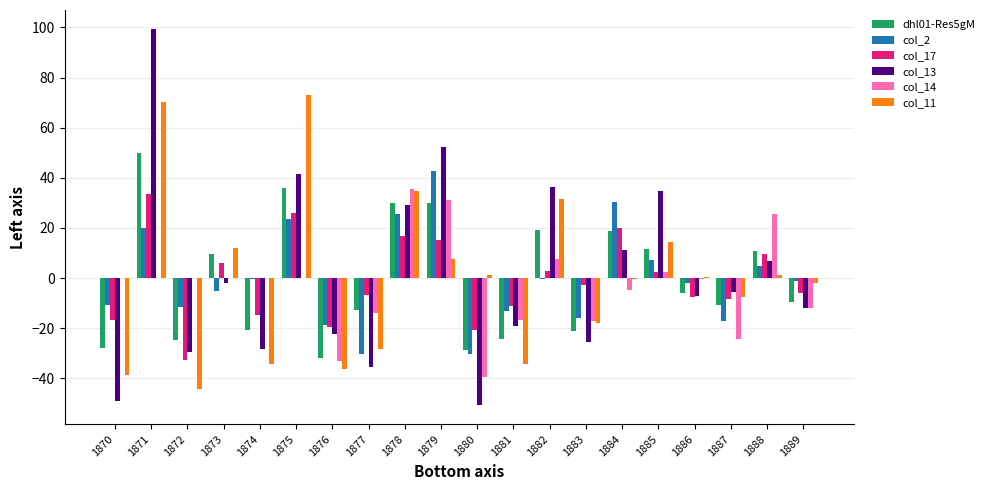

What is the sum of the col_11 values at 1877 and 1876?

-64.5